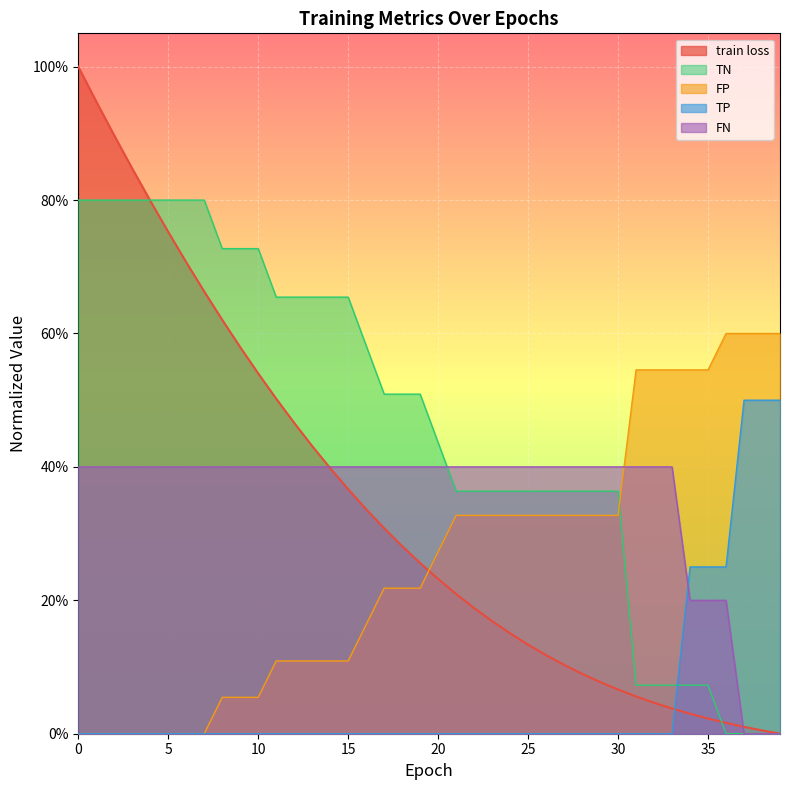

How many intersections are there between TP and train loss?

1